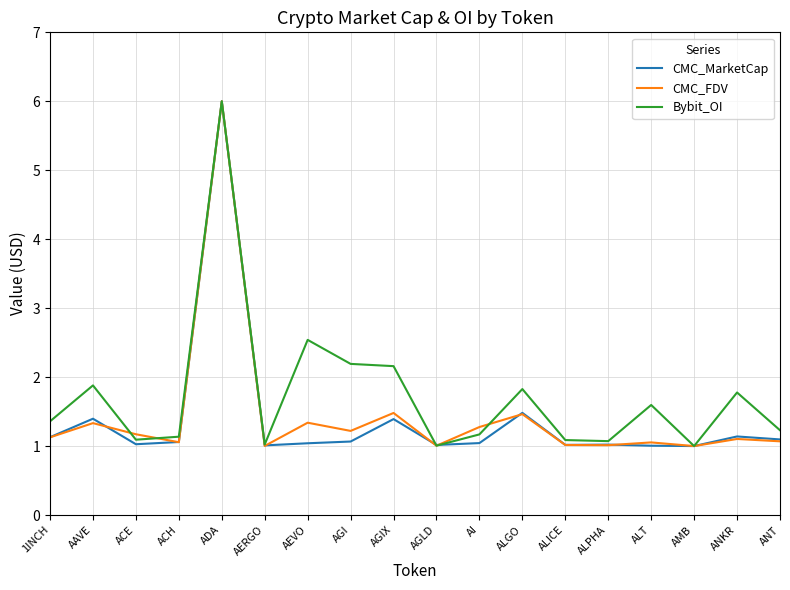

What is the difference between the highest and lowest values at AAVE?

0.5